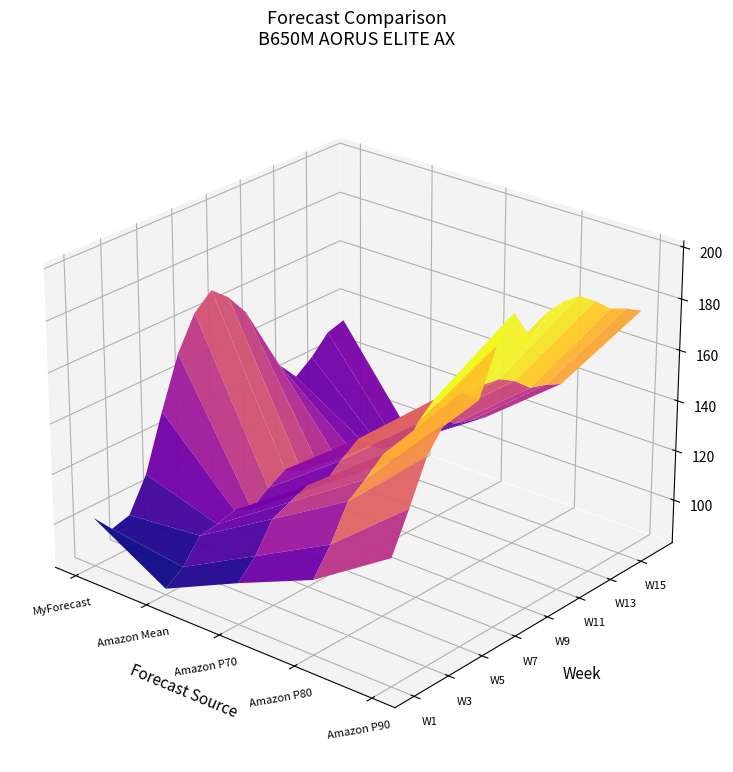

Rank the categories by Amazon Mean value from highest to lowest.

W8, W7, W9, W11, W10, W12, W5, W13, W4, W3, W6, W14, W15, W16, W2, W1